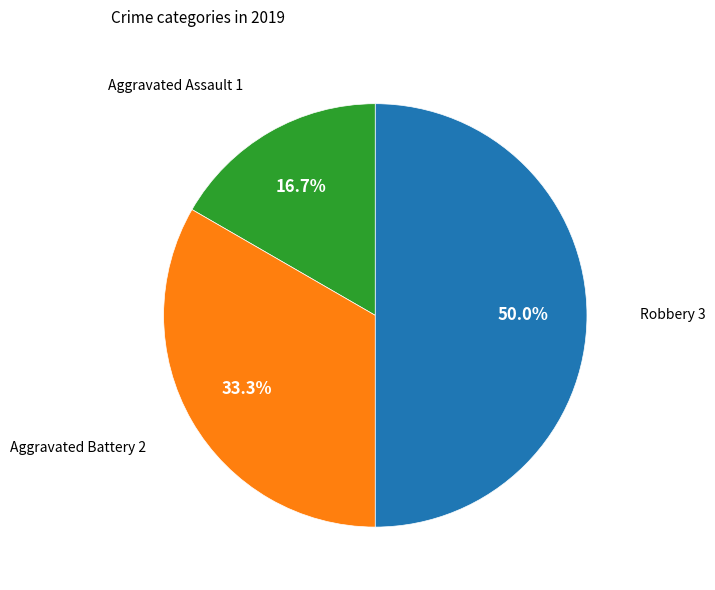

Is it true that Aggravated Battery is 27% of the pie?

False